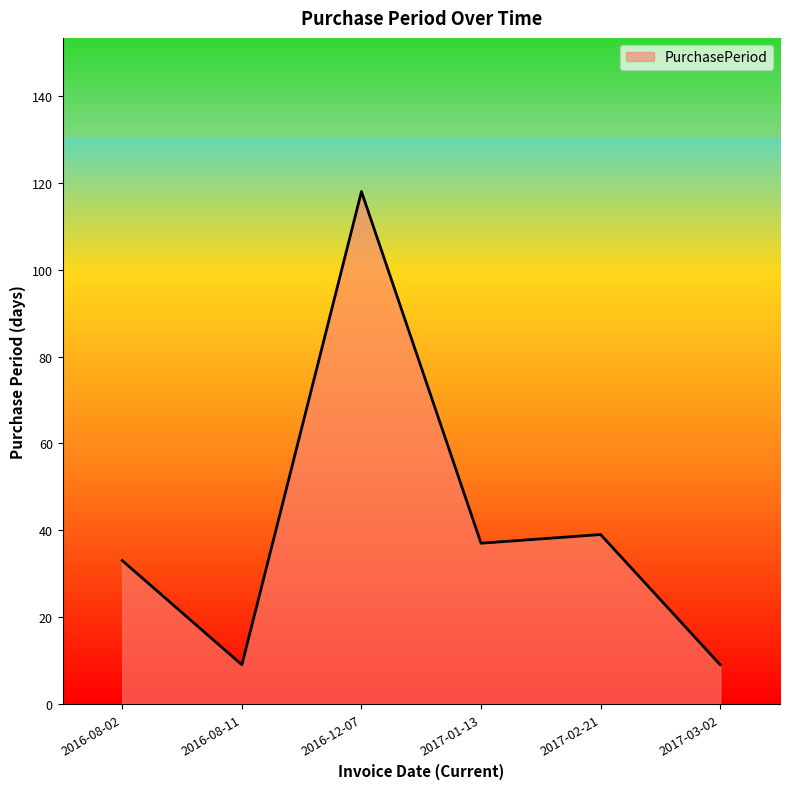

What value does the data have at 2016-08-11, to the nearest 10?

10